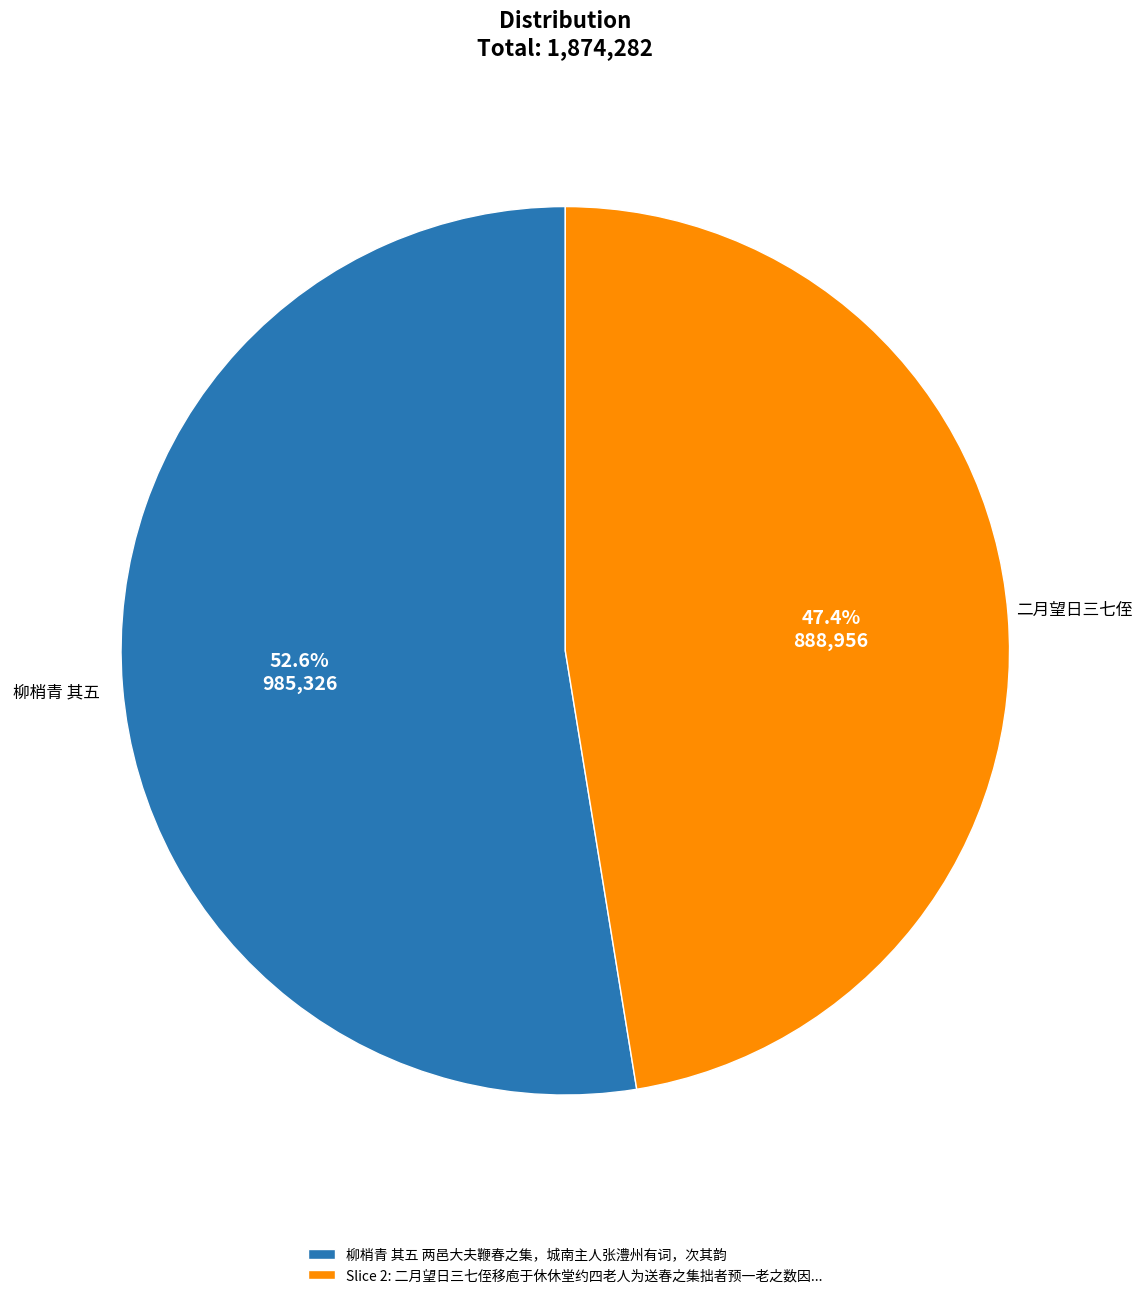

What is the smallest slice in the pie chart?

Slice 2: 二月望日三七侄移庖于休休堂约四老人为送春之集拙者预一老之数因...